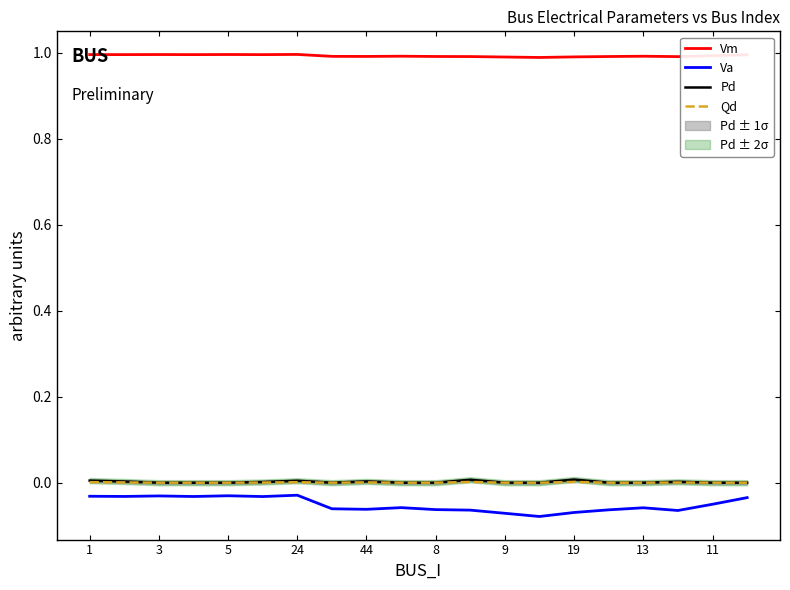

True or false: Vm and Va intersect in this chart.

False